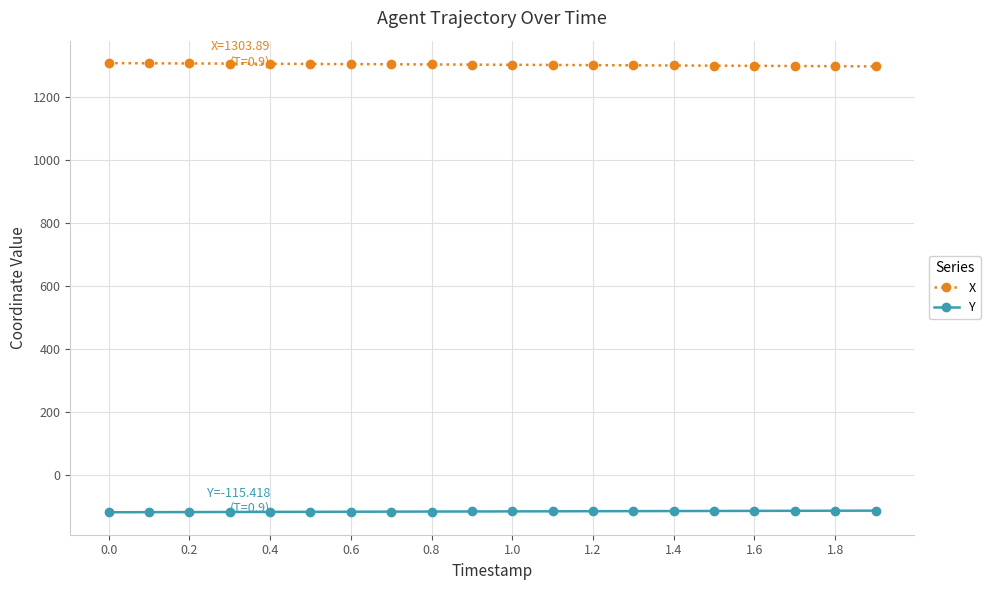

True or false: Y and X cross at least once.

False